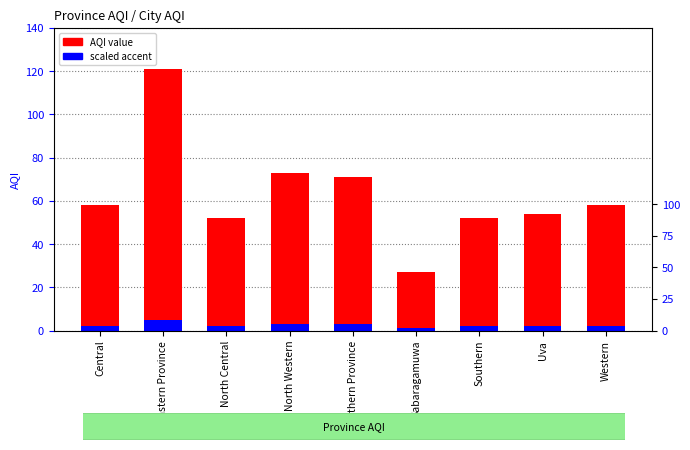

The scaled accent series shows 2.8 at Southern. True or false?

False